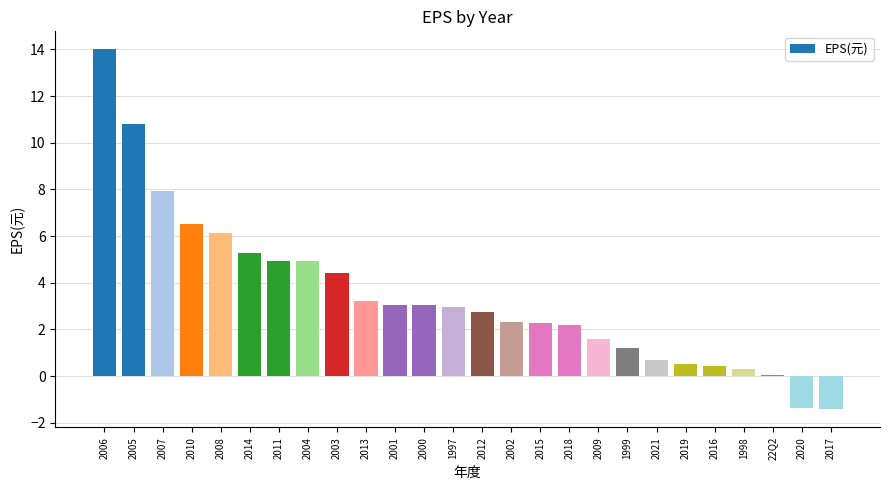

At which label does the data first exceed 2?

2006